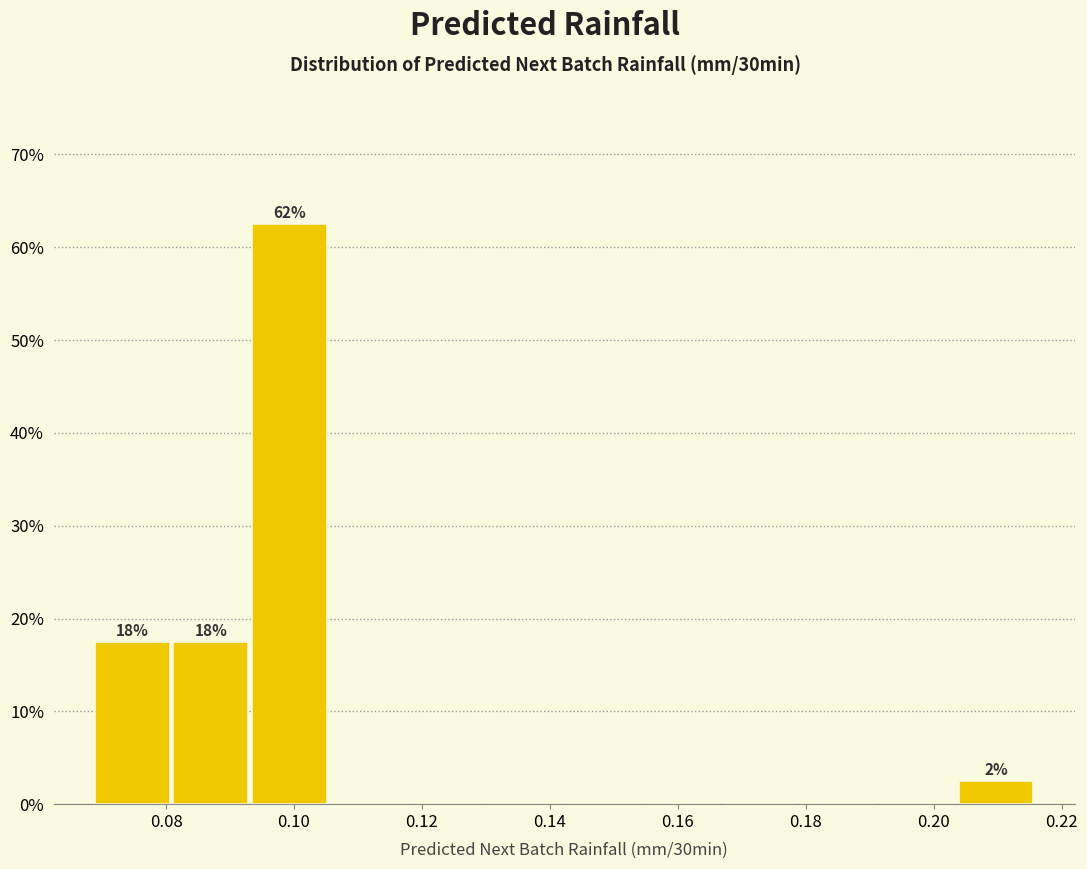

Over which range of the x-axis is the bar tallest?

0.094 to 0.106